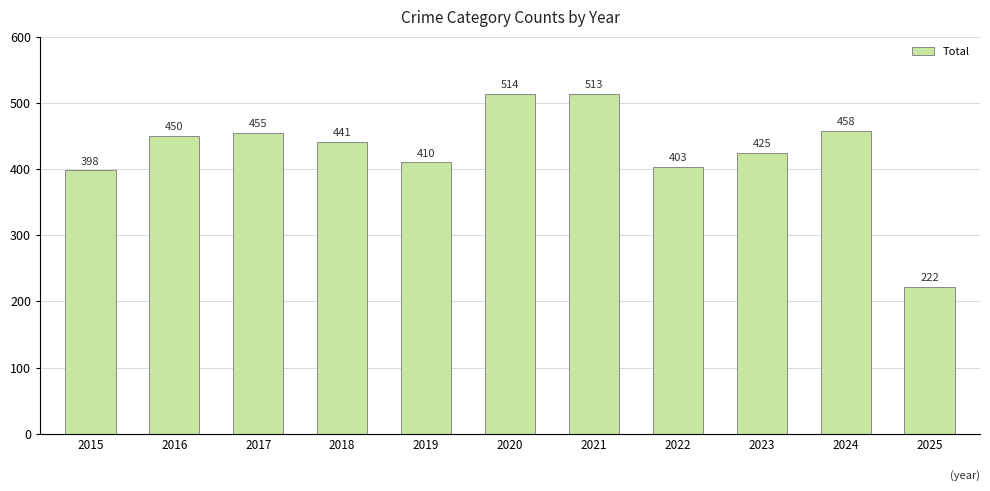

What is the difference between the maximum and second lowest values?

116